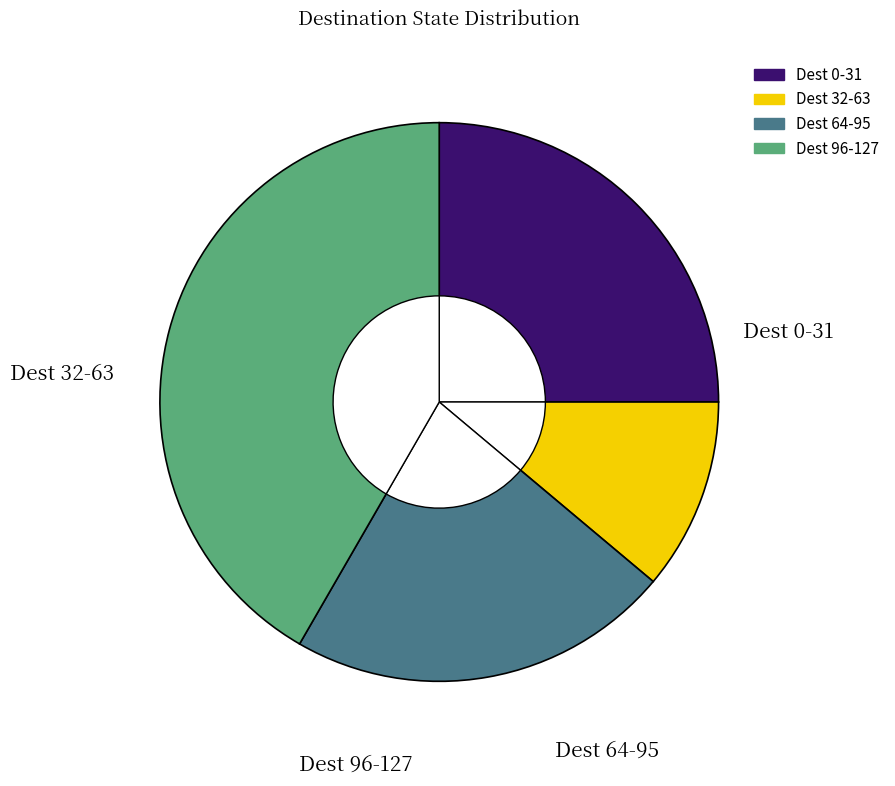

Is there a majority slice in this chart?

No